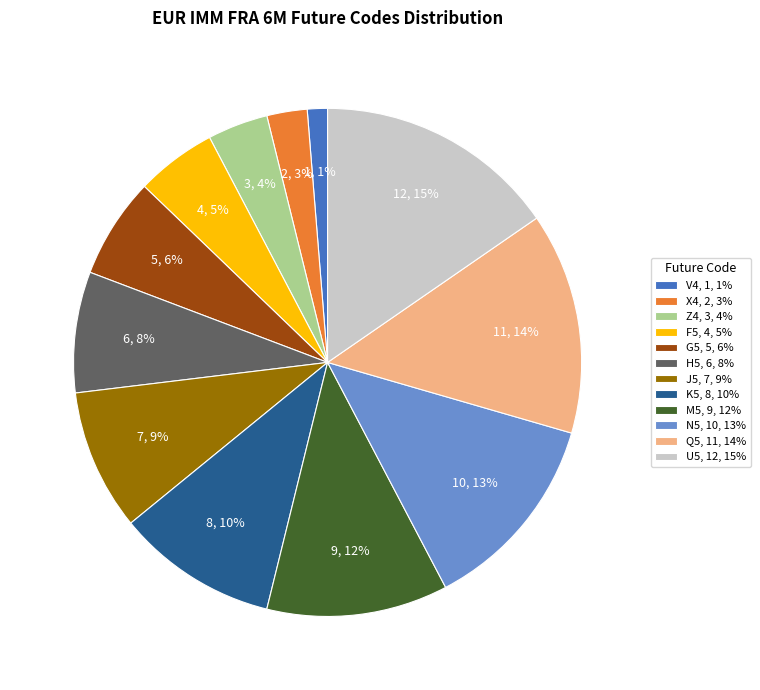

Is the sum of N5, 10, 13% and M5, 9, 12% greater than half?

No